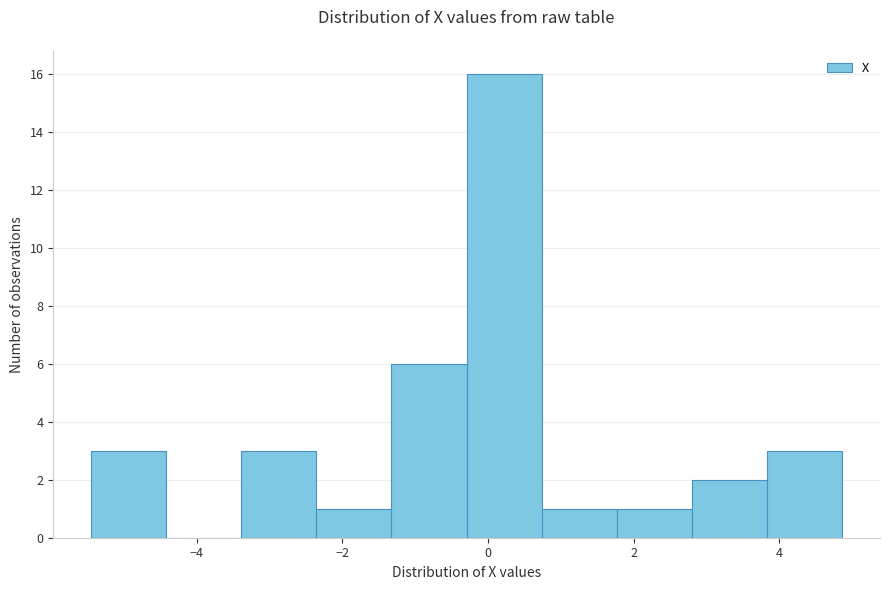

How tall is the bar that spans -1.4 to -0.2 on the x-axis? Neither the bar edges nor the heights are printed on the chart, so give them approximately, as read against the axes.

6